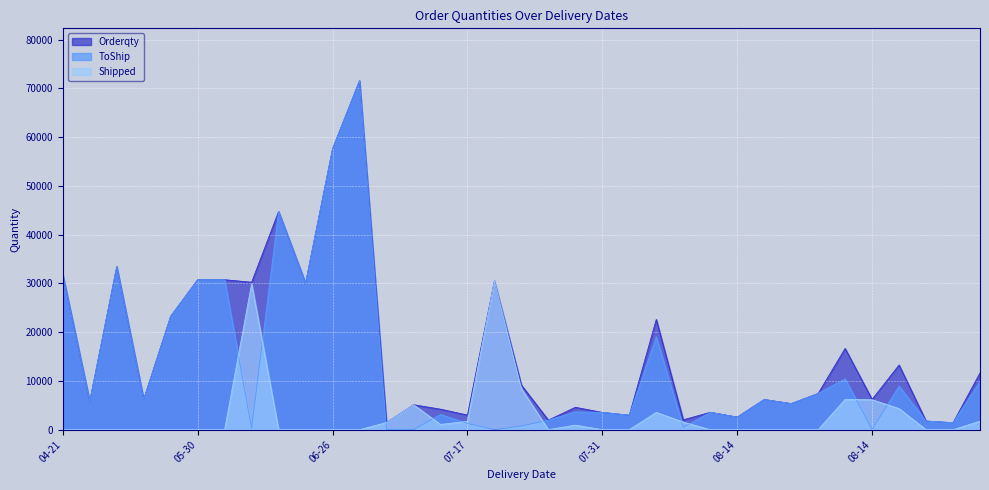

What are all the series names shown in the legend?

Orderqty, ToShip, Shipped